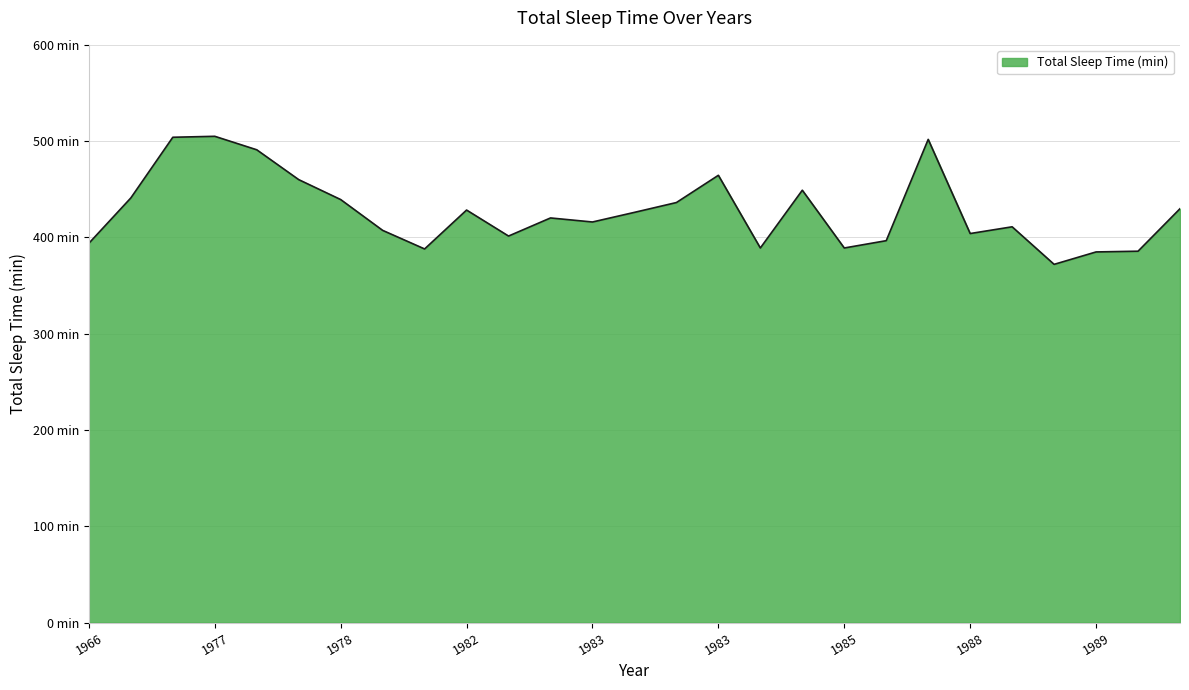

Reading left to right, extract all data points from this chart.

393.9	441.0	504.0	505.0	491.0	460.0	439.3	407.3	388.0	428.4	401.4	420.2	416.0	426.0	436.2	464.5	389.0	449.0	389.0	396.6	501.8	404.0	411.0	372.0	384.9	385.7	429.8